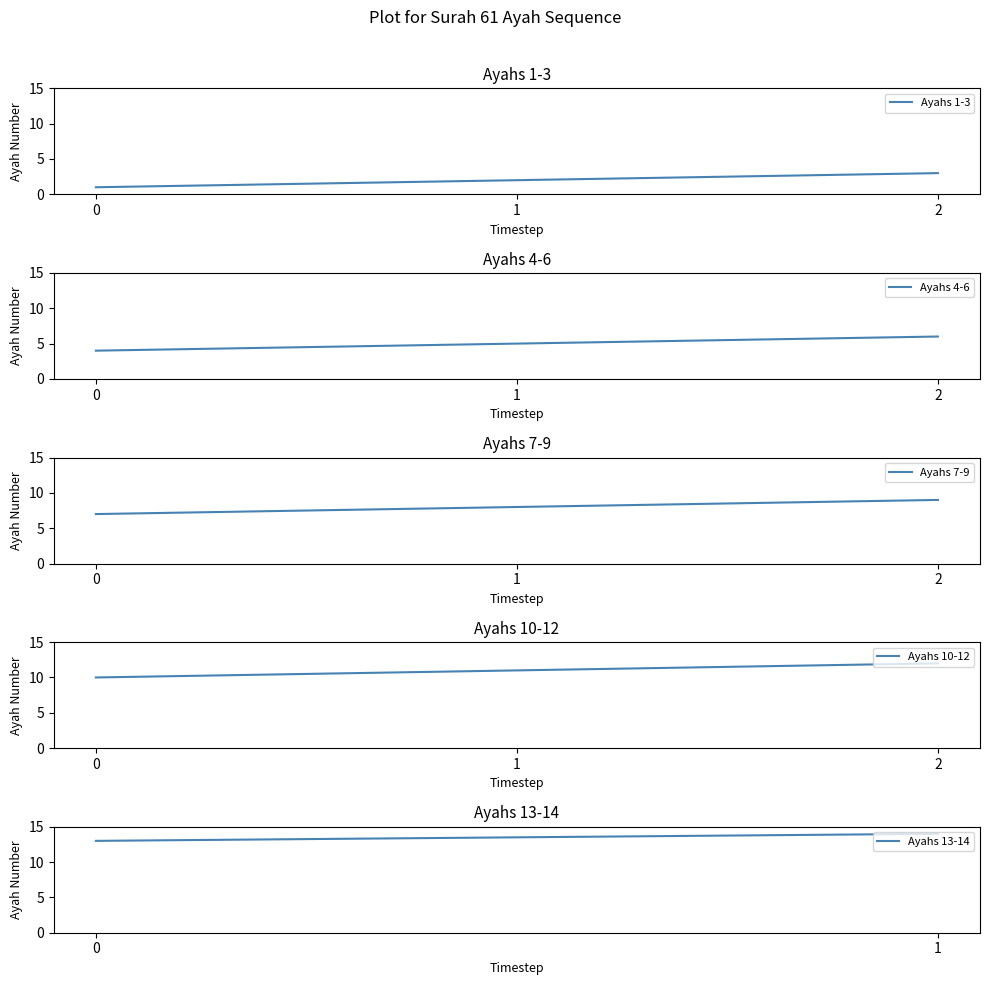

Is this an area chart (filled region under the line)?

No